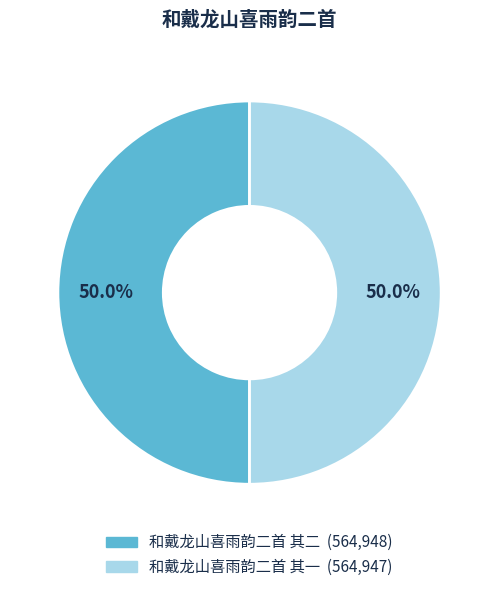

Is the sum of 和戴龙山喜雨韵二首 其二 and 和戴龙山喜雨韵二首 其一 greater than half?

Yes